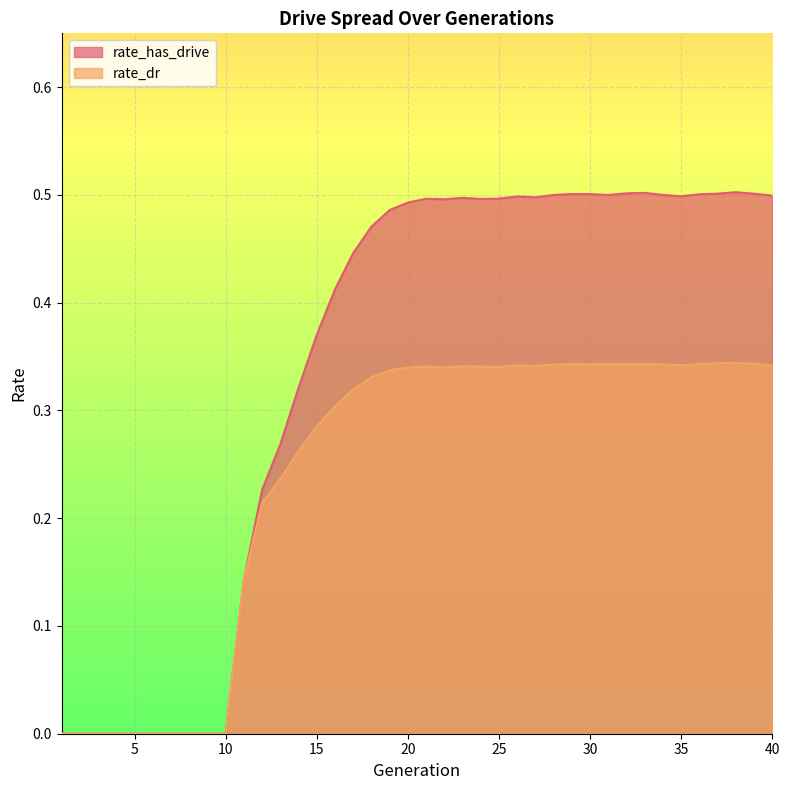

What is the difference between the highest and lowest values at 24?

0.2